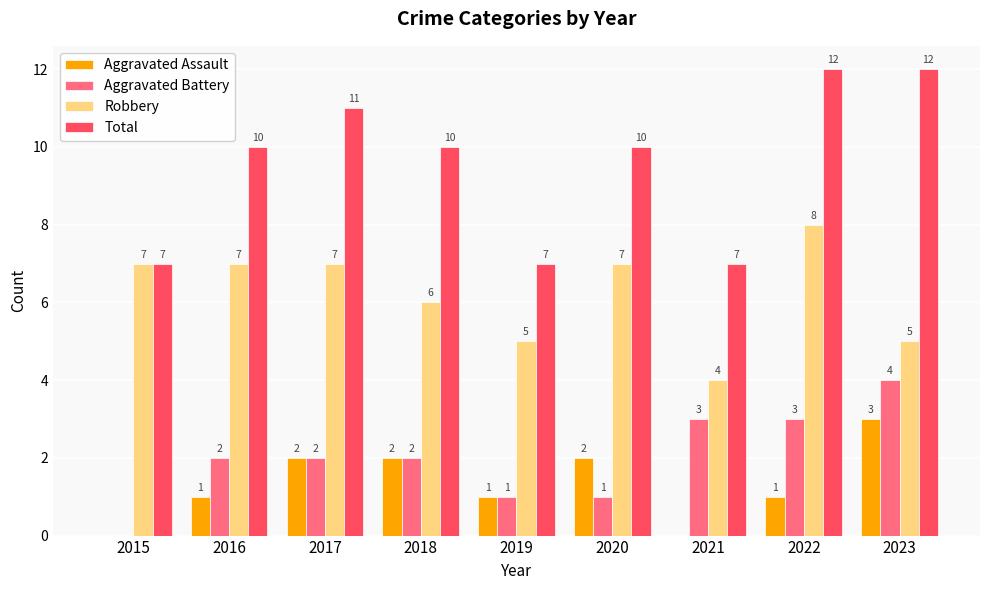

What is the sum of the Aggravated Battery values at 2020 and 2015?

1